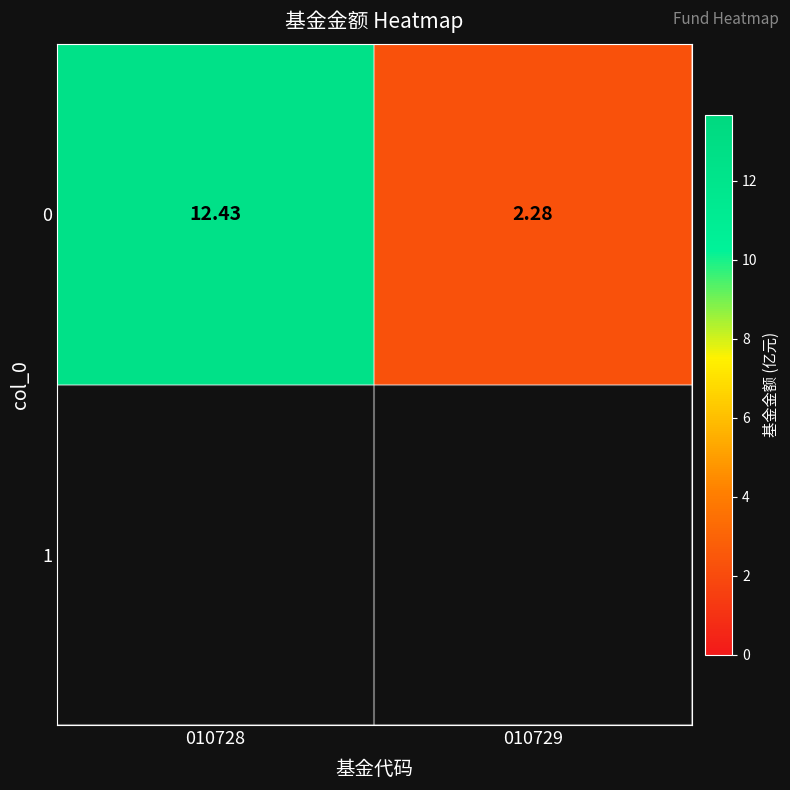

What is the difference between the values at 010729 and 010728?

10.2